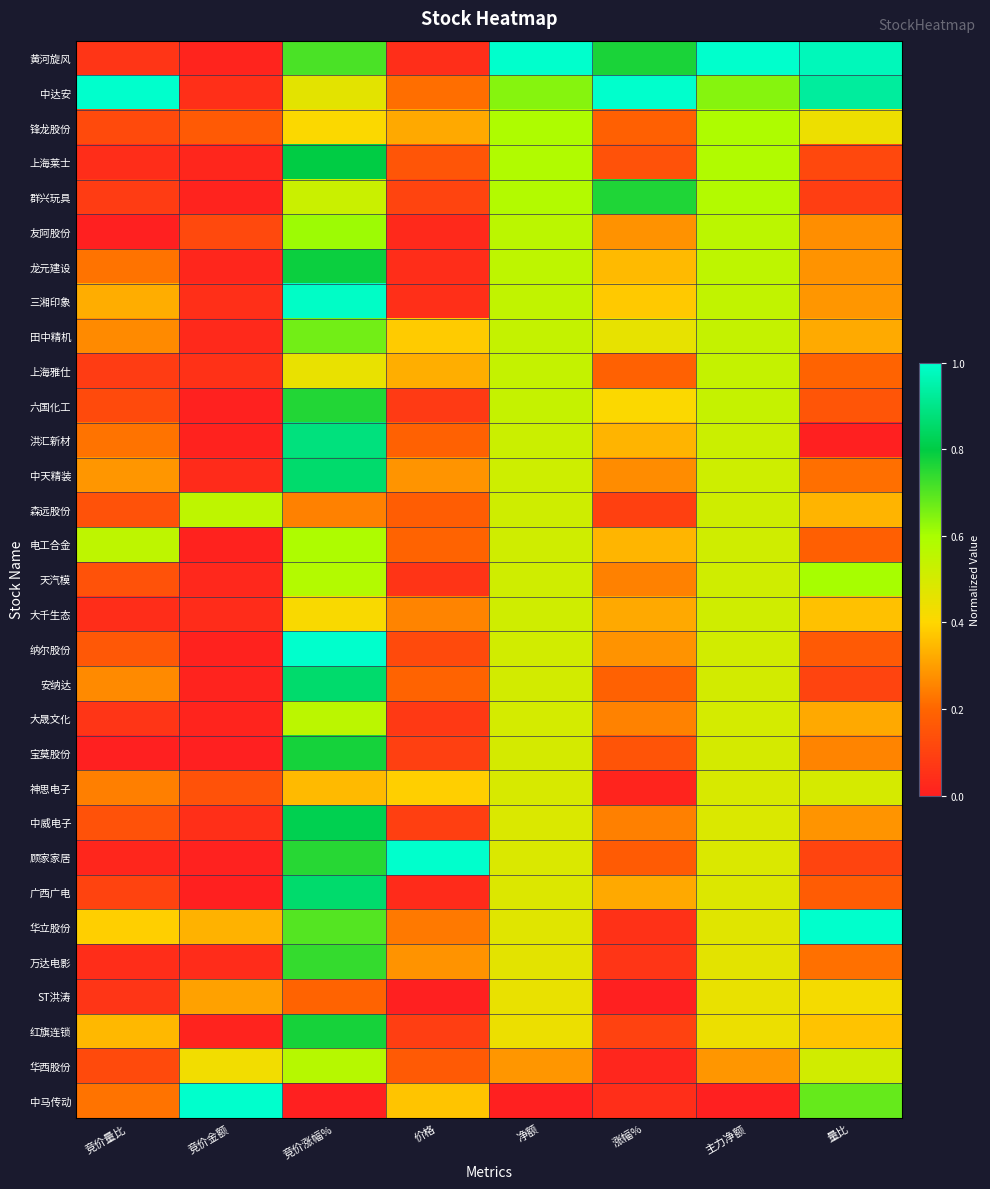

Reading left to right, extract all data points from this chart.

黄河旋风: 竞价量比=0.1	竞价金额=0.0	竞价涨幅%=0.7	价格=0.0	净额=1.0	涨幅%=0.8	主力净额=1.0	量比=1.0
中达安: 竞价量比=1.0	竞价金额=0.0	竞价涨幅%=0.5	价格=0.2	净额=0.6	涨幅%=1.0	主力净额=0.6	量比=0.9
锋龙股份: 竞价量比=0.1	竞价金额=0.2	竞价涨幅%=0.4	价格=0.3	净额=0.6	涨幅%=0.2	主力净额=0.6	量比=0.4
上海莱士: 竞价量比=0.0	竞价金额=0.0	竞价涨幅%=0.8	价格=0.2	净额=0.6	涨幅%=0.1	主力净额=0.6	量比=0.1
群兴玩具: 竞价量比=0.1	竞价金额=0.0	竞价涨幅%=0.5	价格=0.1	净额=0.6	涨幅%=0.8	主力净额=0.6	量比=0.1
友阿股份: 竞价量比=0.0	竞价金额=0.1	竞价涨幅%=0.6	价格=0.0	净额=0.6	涨幅%=0.3	主力净额=0.6	量比=0.3
龙元建设: 竞价量比=0.2	竞价金额=0.0	竞价涨幅%=0.8	价格=0.0	净额=0.6	涨幅%=0.4	主力净额=0.6	量比=0.3
三湘印象: 竞价量比=0.3	竞价金额=0.0	竞价涨幅%=1.0	价格=0.0	净额=0.5	涨幅%=0.4	主力净额=0.5	量比=0.3
田中精机: 竞价量比=0.3	竞价金额=0.0	竞价涨幅%=0.7	价格=0.4	净额=0.5	涨幅%=0.5	主力净额=0.5	量比=0.3
上海雅仕: 竞价量比=0.1	竞价金额=0.1	竞价涨幅%=0.4	价格=0.3	净额=0.5	涨幅%=0.2	主力净额=0.5	量比=0.2
六国化工: 竞价量比=0.1	竞价金额=0.0	竞价涨幅%=0.8	价格=0.1	净额=0.5	涨幅%=0.4	主力净额=0.5	量比=0.2
洪汇新材: 竞价量比=0.2	竞价金额=0.0	竞价涨幅%=0.9	价格=0.2	净额=0.5	涨幅%=0.3	主力净额=0.5	量比=0.0
中天精装: 竞价量比=0.3	竞价金额=0.0	竞价涨幅%=0.9	价格=0.3	净额=0.5	涨幅%=0.3	主力净额=0.5	量比=0.2
森远股份: 竞价量比=0.1	竞价金额=0.6	竞价涨幅%=0.2	价格=0.2	净额=0.5	涨幅%=0.1	主力净额=0.5	量比=0.3
电工合金: 竞价量比=0.6	竞价金额=0.0	竞价涨幅%=0.6	价格=0.2	净额=0.5	涨幅%=0.3	主力净额=0.5	量比=0.2
天汽模: 竞价量比=0.1	竞价金额=0.0	竞价涨幅%=0.6	价格=0.1	净额=0.5	涨幅%=0.2	主力净额=0.5	量比=0.6
大千生态: 竞价量比=0.0	竞价金额=0.0	竞价涨幅%=0.4	价格=0.3	净额=0.5	涨幅%=0.3	主力净额=0.5	量比=0.4
纳尔股份: 竞价量比=0.2	竞价金额=0.0	竞价涨幅%=1.0	价格=0.1	净额=0.5	涨幅%=0.3	主力净额=0.5	量比=0.2
安纳达: 竞价量比=0.3	竞价金额=0.0	竞价涨幅%=0.9	价格=0.2	净额=0.5	涨幅%=0.2	主力净额=0.5	量比=0.1
大晟文化: 竞价量比=0.1	竞价金额=0.0	竞价涨幅%=0.6	价格=0.1	净额=0.5	涨幅%=0.2	主力净额=0.5	量比=0.3
宝莫股份: 竞价量比=0.0	竞价金额=0.0	竞价涨幅%=0.8	价格=0.1	净额=0.5	涨幅%=0.2	主力净额=0.5	量比=0.3
神思电子: 竞价量比=0.2	竞价金额=0.1	竞价涨幅%=0.4	价格=0.4	净额=0.5	涨幅%=0.0	主力净额=0.5	量比=0.5
中威电子: 竞价量比=0.1	竞价金额=0.0	竞价涨幅%=0.8	价格=0.1	净额=0.5	涨幅%=0.2	主力净额=0.5	量比=0.3
顾家家居: 竞价量比=0.0	竞价金额=0.0	竞价涨幅%=0.8	价格=1.0	净额=0.5	涨幅%=0.2	主力净额=0.5	量比=0.1
广西广电: 竞价量比=0.1	竞价金额=0.0	竞价涨幅%=0.9	价格=0.0	净额=0.5	涨幅%=0.3	主力净额=0.5	量比=0.2
华立股份: 竞价量比=0.4	竞价金额=0.3	竞价涨幅%=0.7	价格=0.2	净额=0.5	涨幅%=0.1	主力净额=0.5	量比=1.0
万达电影: 竞价量比=0.0	竞价金额=0.0	竞价涨幅%=0.7	价格=0.3	净额=0.5	涨幅%=0.1	主力净额=0.5	量比=0.2
ST洪涛: 竞价量比=0.1	竞价金额=0.3	竞价涨幅%=0.2	价格=0.0	净额=0.4	涨幅%=0.0	主力净额=0.4	量比=0.4
红旗连锁: 竞价量比=0.3	竞价金额=0.0	竞价涨幅%=0.8	价格=0.1	净额=0.4	涨幅%=0.1	主力净额=0.4	量比=0.4
华西股份: 竞价量比=0.1	竞价金额=0.4	竞价涨幅%=0.6	价格=0.2	净额=0.3	涨幅%=0.0	主力净额=0.3	量比=0.5
中马传动: 竞价量比=0.2	竞价金额=1.0	竞价涨幅%=0.0	价格=0.4	净额=0.0	涨幅%=0.0	主力净额=0.0	量比=0.7